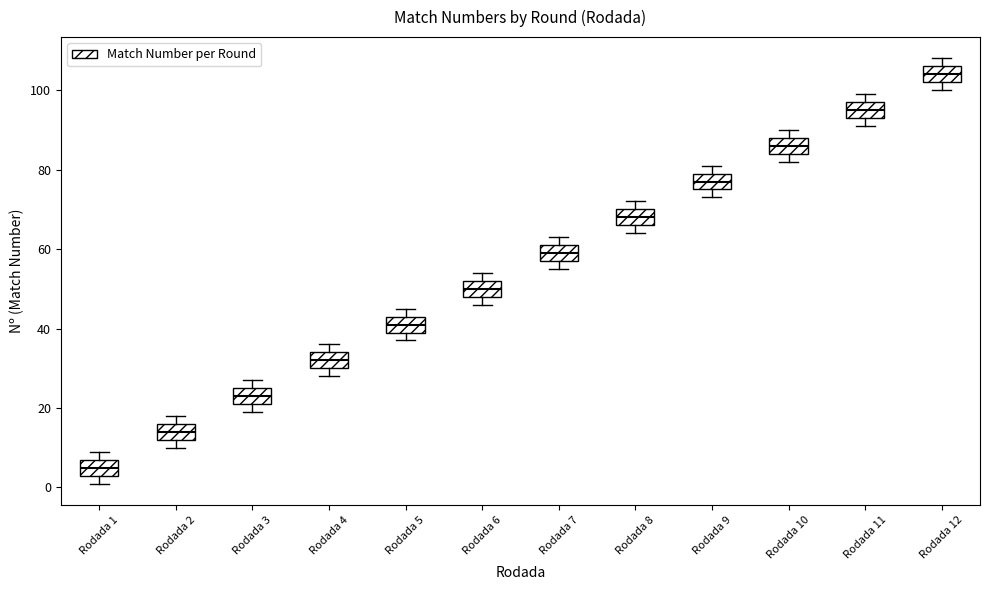

Reading left to right, transcribe this box plot: for each box, give where its median line is, the range the box spans, and where its two whiskers end, as read against the y-axis. The values are not printed on the chart, so give them approximately, as read against the axis.

Rodada 1: median 6, box 4 to 8, whiskers 2 to 10
Rodada 2: median 14, box 12 to 16, whiskers 10 to 18
Rodada 3: median 24, box 22 to 26, whiskers 20 to 28
Rodada 4: median 32, box 30 to 34, whiskers 28 to 36
Rodada 5: median 42, box 40 to 44, whiskers 38 to 46
Rodada 6: median 50, box 48 to 52, whiskers 46 to 54
Rodada 7: median 60, box 58 to 62, whiskers 56 to 64
Rodada 8: median 68, box 66 to 70, whiskers 64 to 72
Rodada 9: median 78, box 76 to 80, whiskers 74 to 82
Rodada 10: median 86, box 84 to 88, whiskers 82 to 90
Rodada 11: median 96, box 94 to 98, whiskers 92 to 100
Rodada 12: median 104, box 102 to 106, whiskers 100 to 108